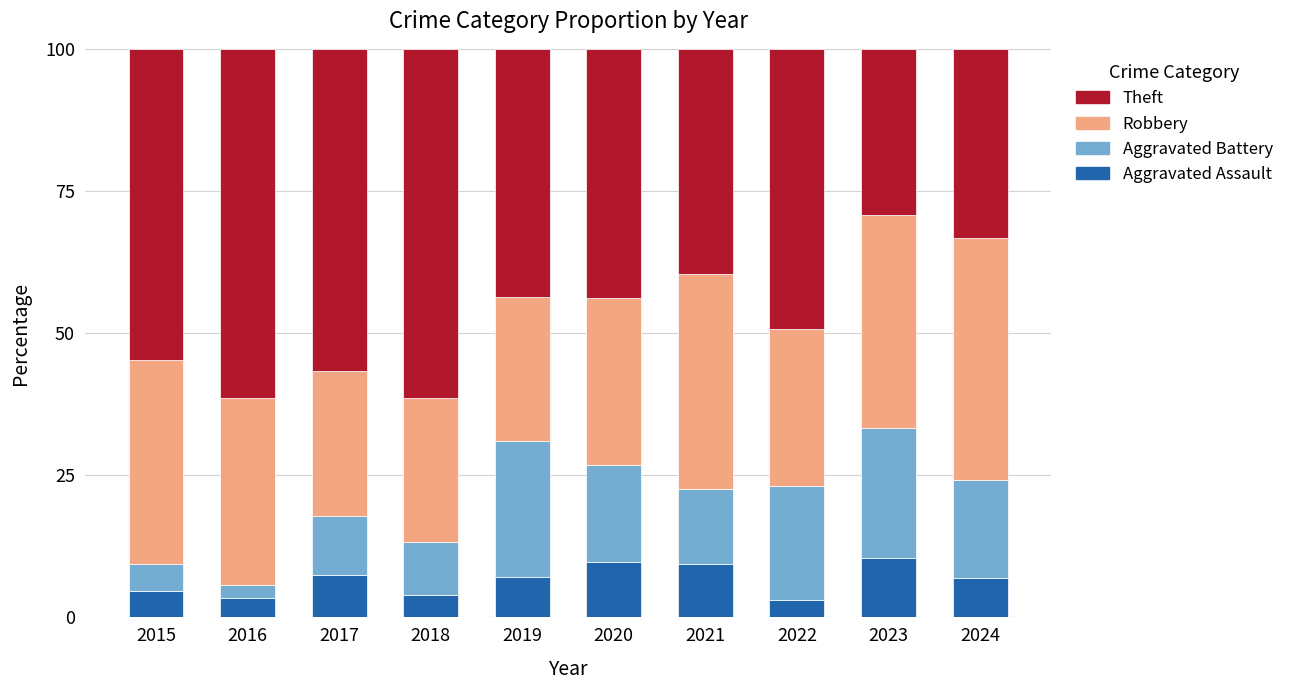

What is the total value across all series at 2017?

100.0